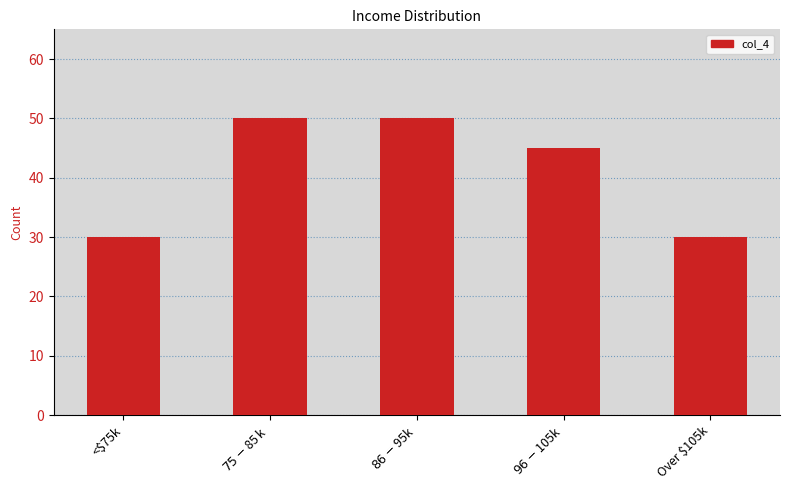

Where is the data nearest to the value 40?

$96-$105k